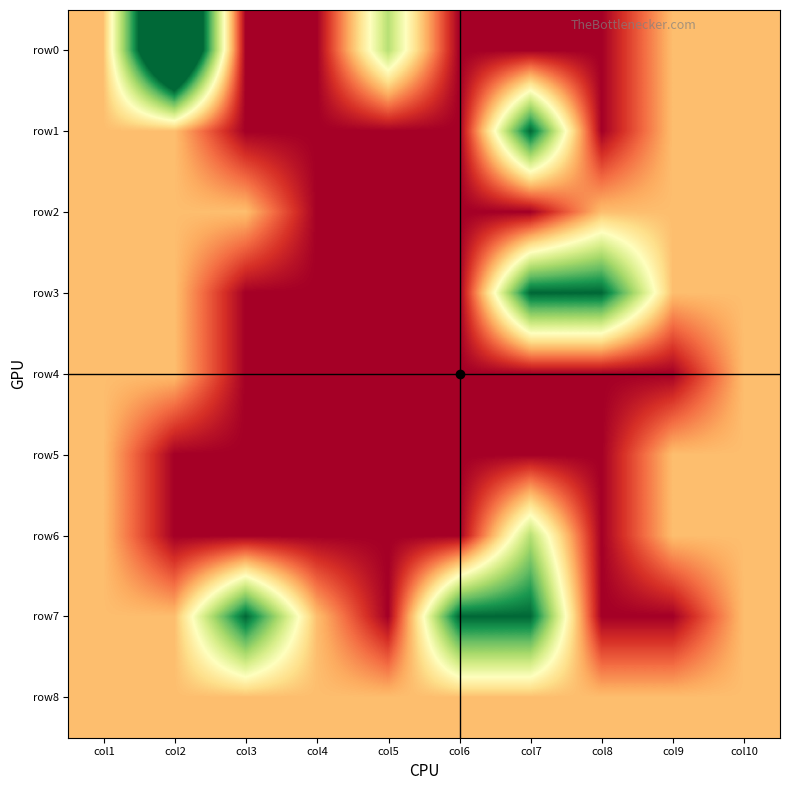

What is the total value across all series at col10?

9